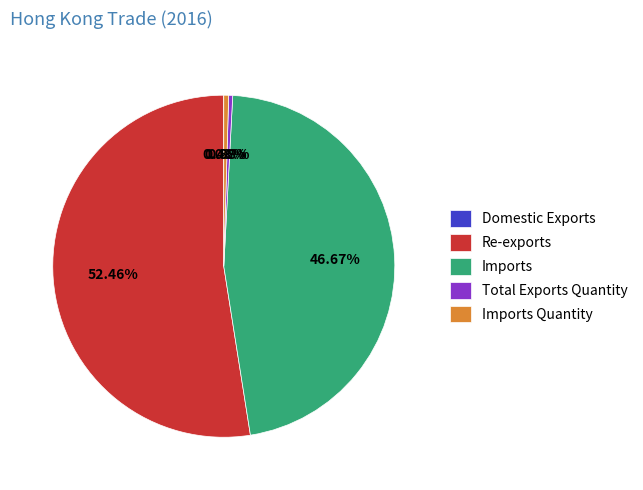

Is the sum of Imports and Imports Quantity greater than half?

No